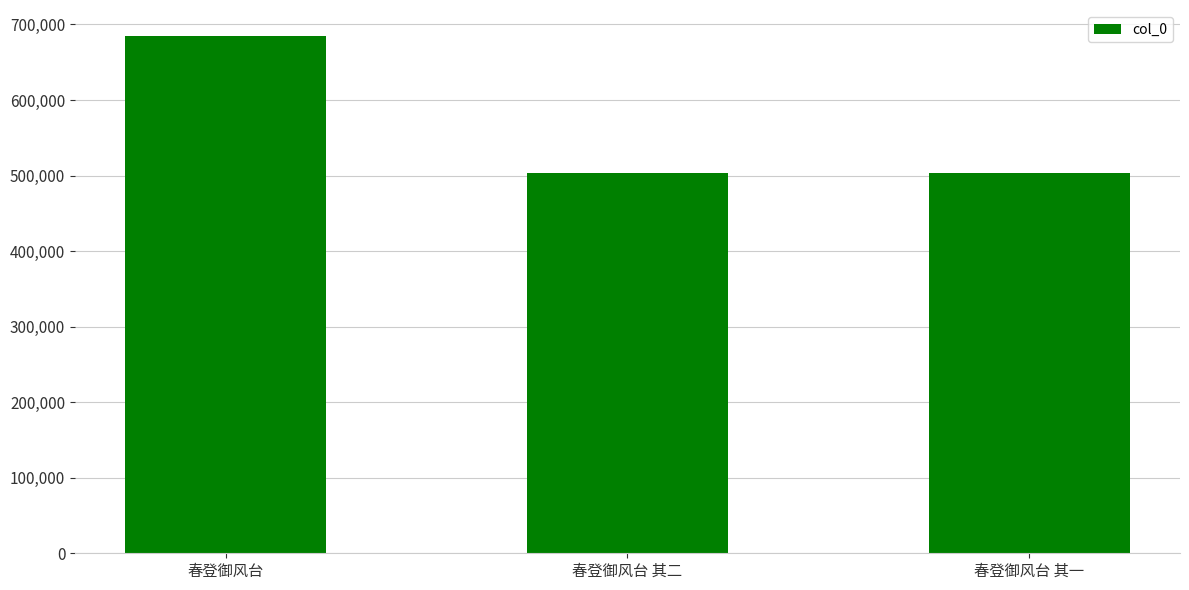

What is the sum of the values at 春登御风台 and 春登御风台 其二?

1188347